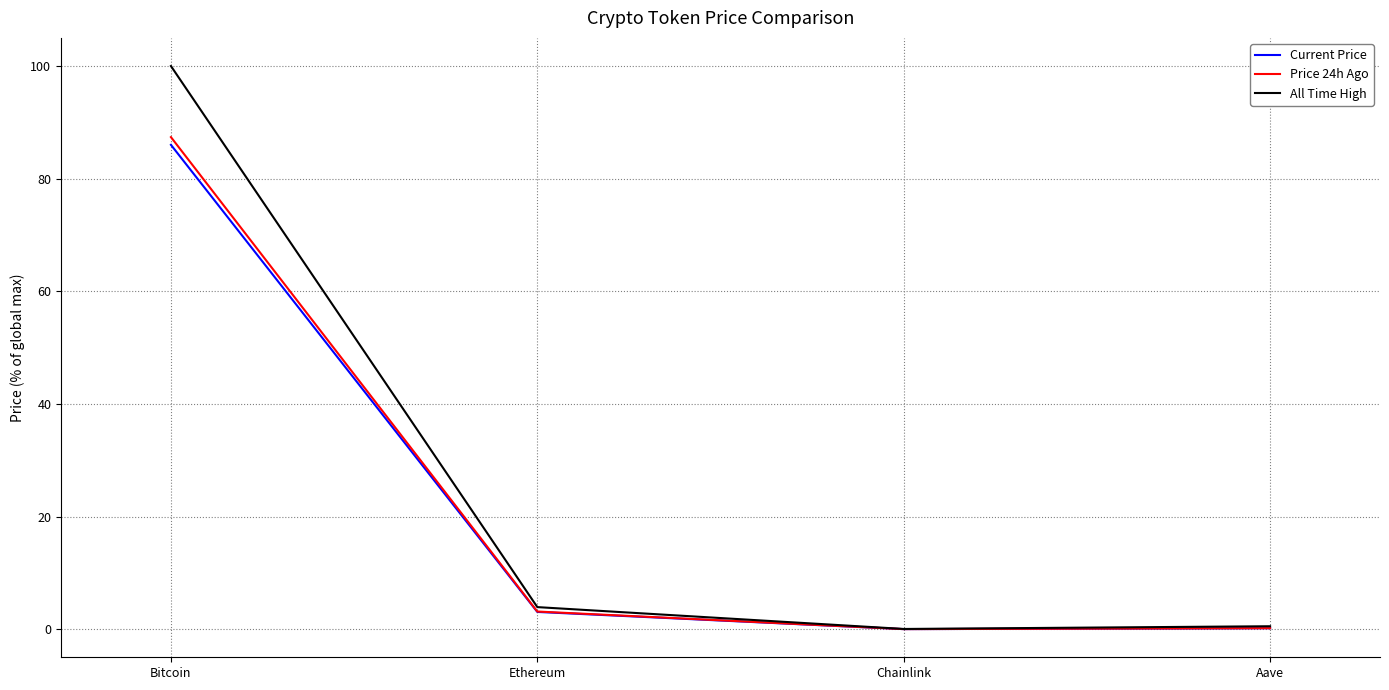

Between Bitcoin and Aave, which series saw the biggest shift?

All Time High